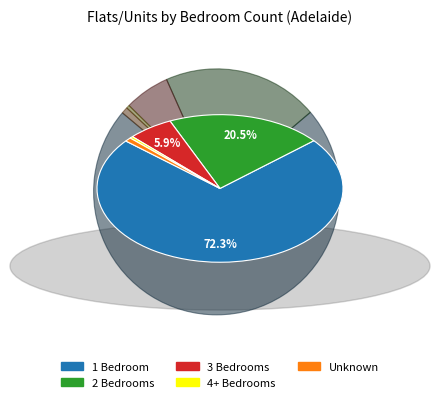

Is there a majority slice in this chart?

Yes